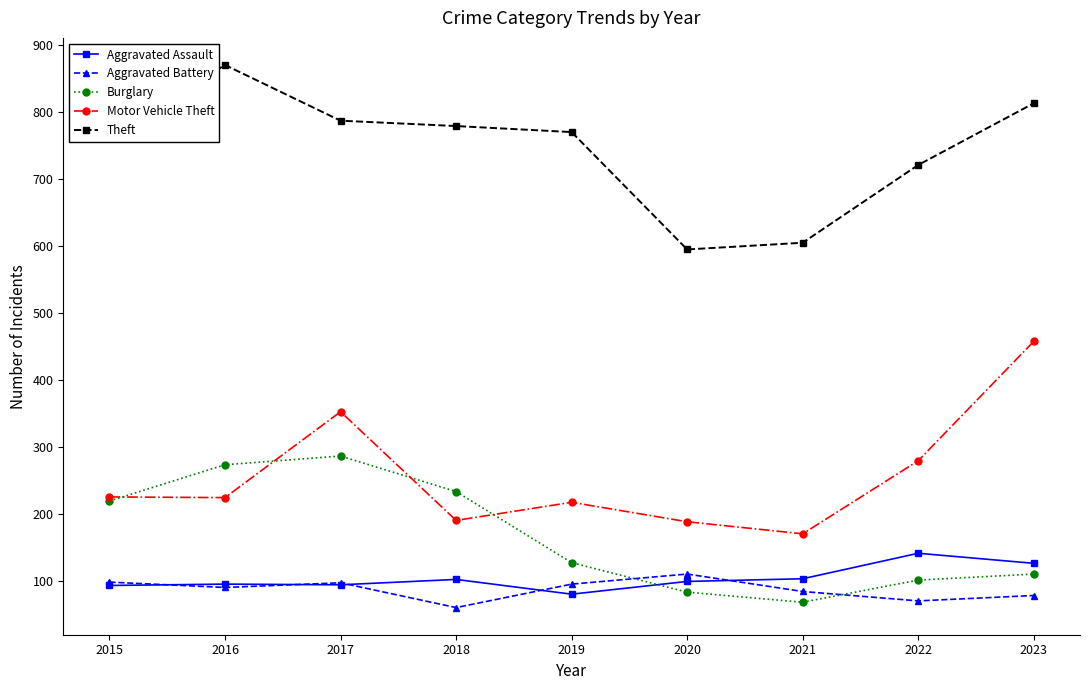

Between 2021 and 2022, which series saw the biggest shift?

Theft